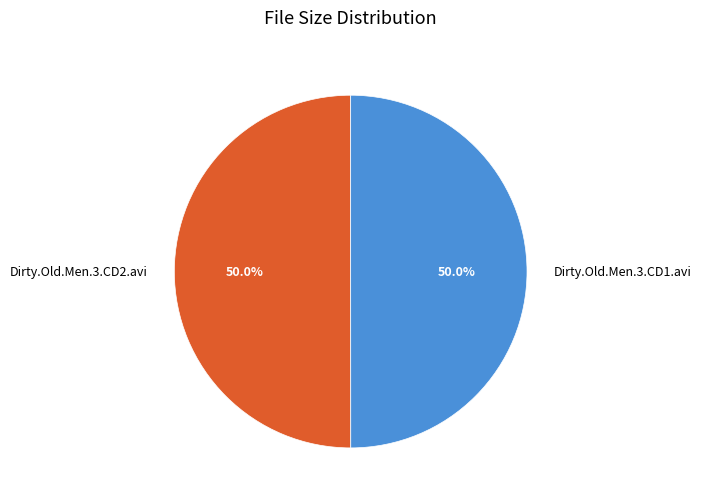

Do Dirty.Old.Men.3.CD1.avi and Dirty.Old.Men.3.CD2.avi together represent more than half of the pie?

Yes